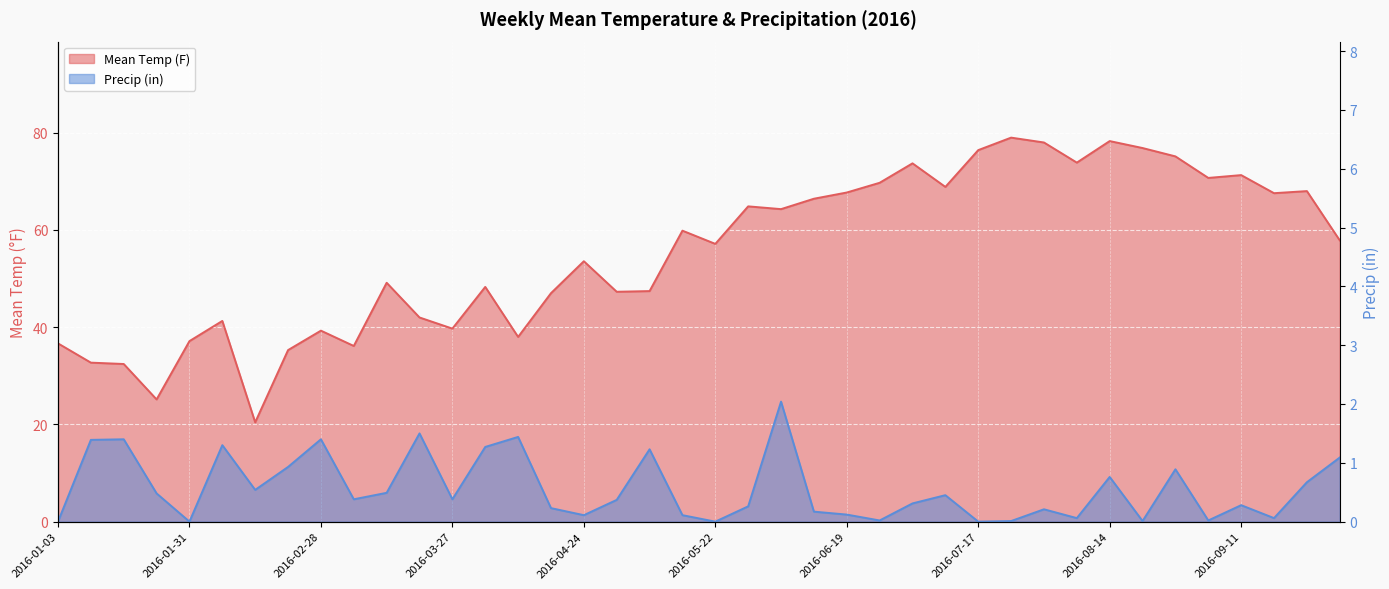

What is the label of the 39th point from the right?

2016-01-10